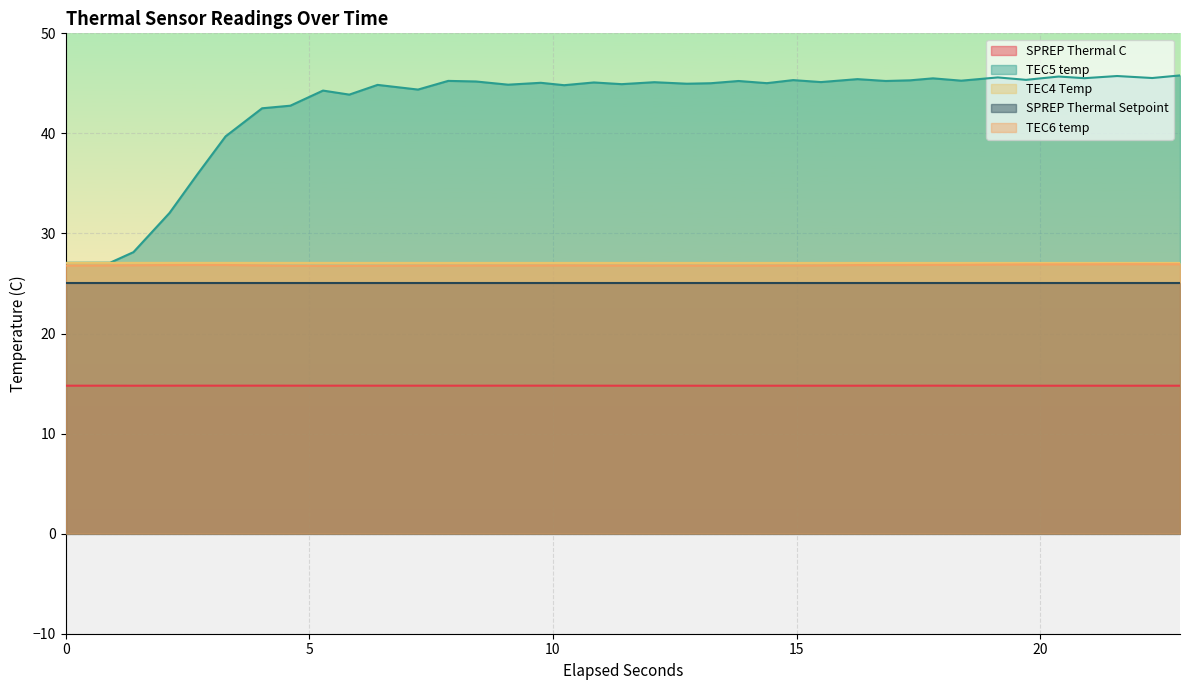

What is the maximum value shown in the chart?

45.8